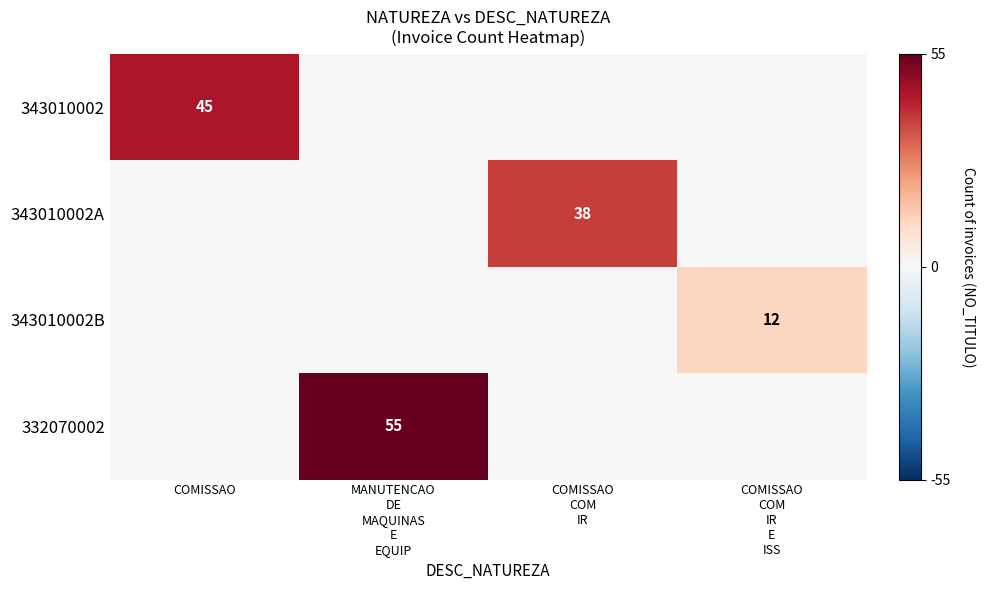

The 343010002 series shows 45 at COMISSAO. True or false?

True